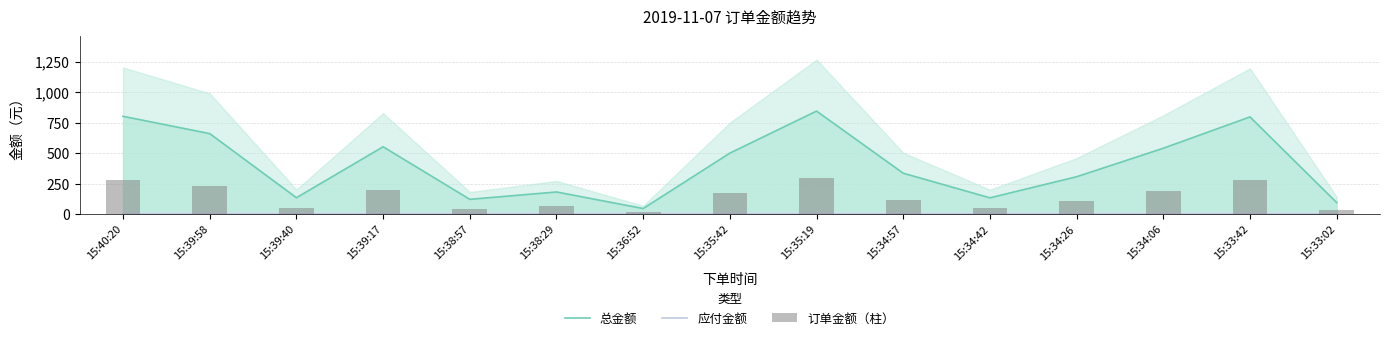

Which series has the largest range (max minus min)?

总金额